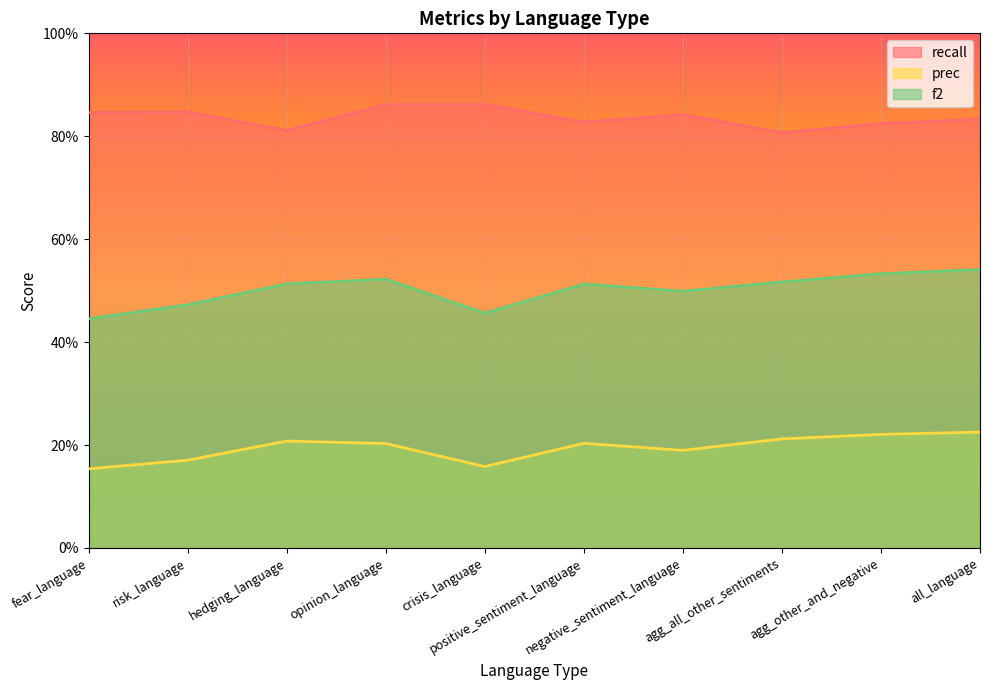

At how many categories does at least one series exceed 0?

10